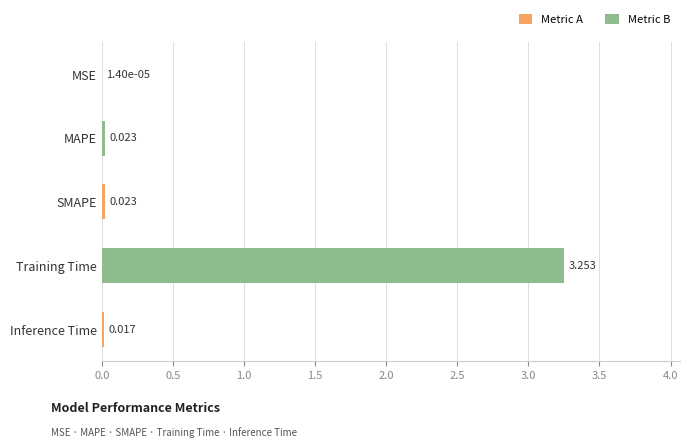

Between SMAPE and MSE, which is larger?

SMAPE